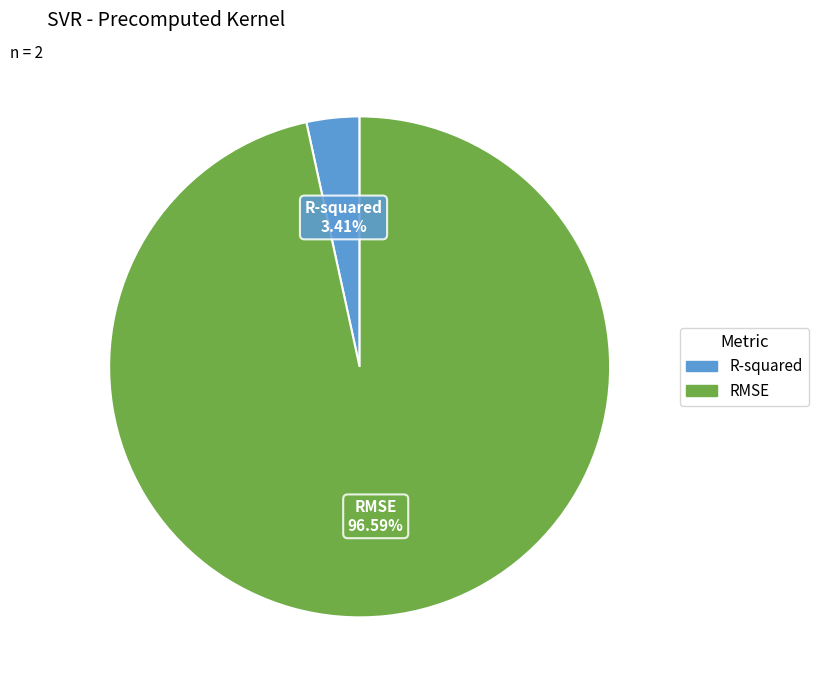

What percentage do RMSE and R-squared together represent?

100.0%